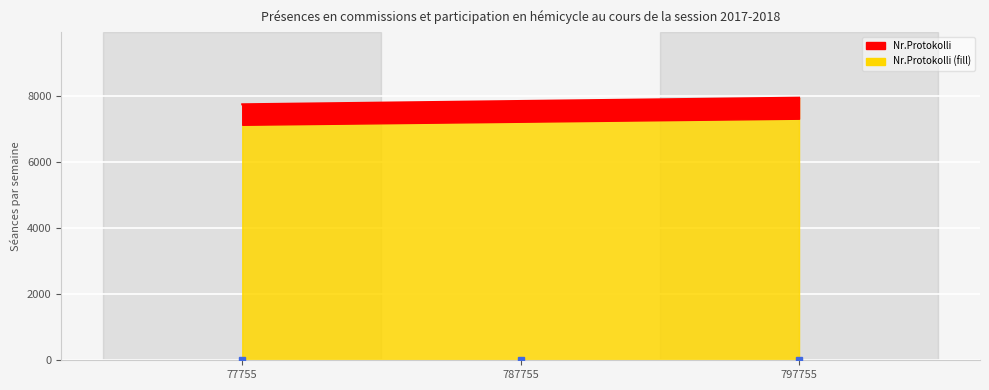

What value does the data have at 787755, to the nearest 10?

7860